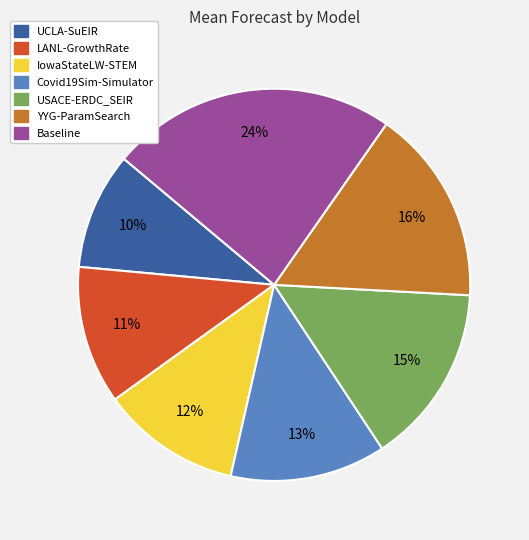

Which category has the smallest portion of the pie?

UCLA-SuEIR